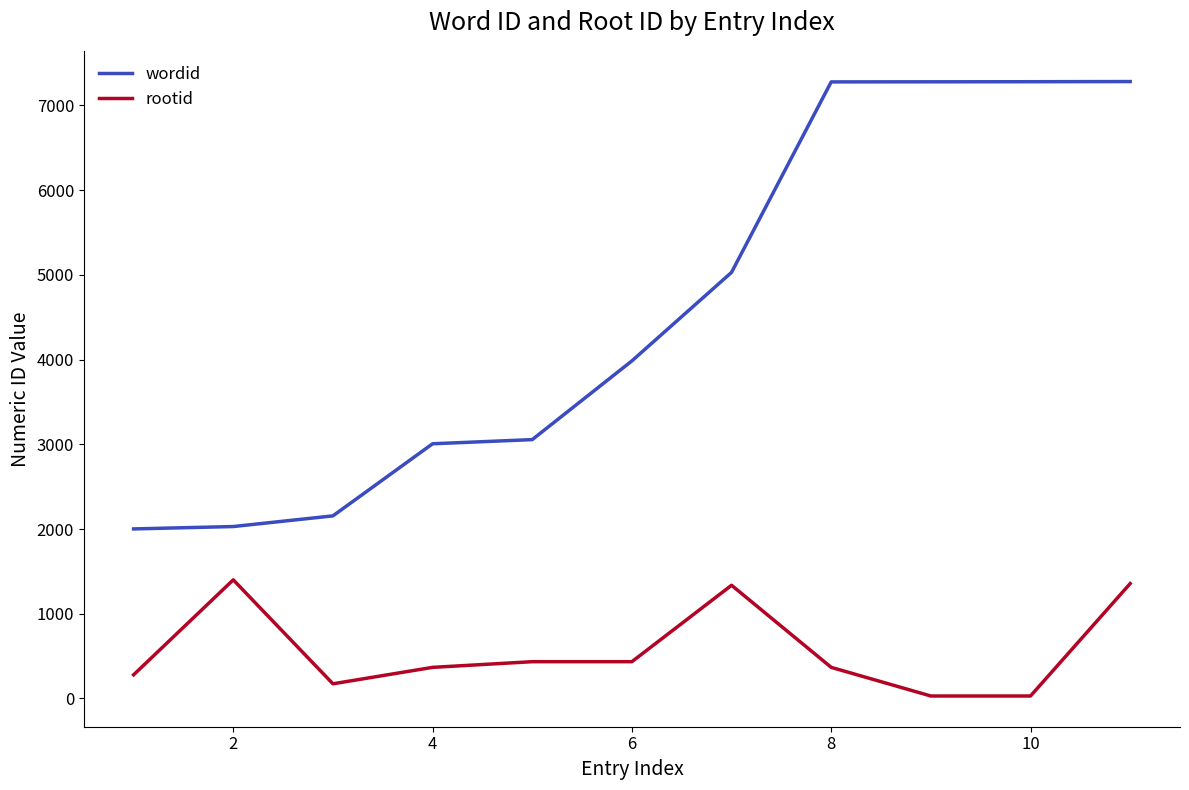

What is the highest value of the wordid series?

7281